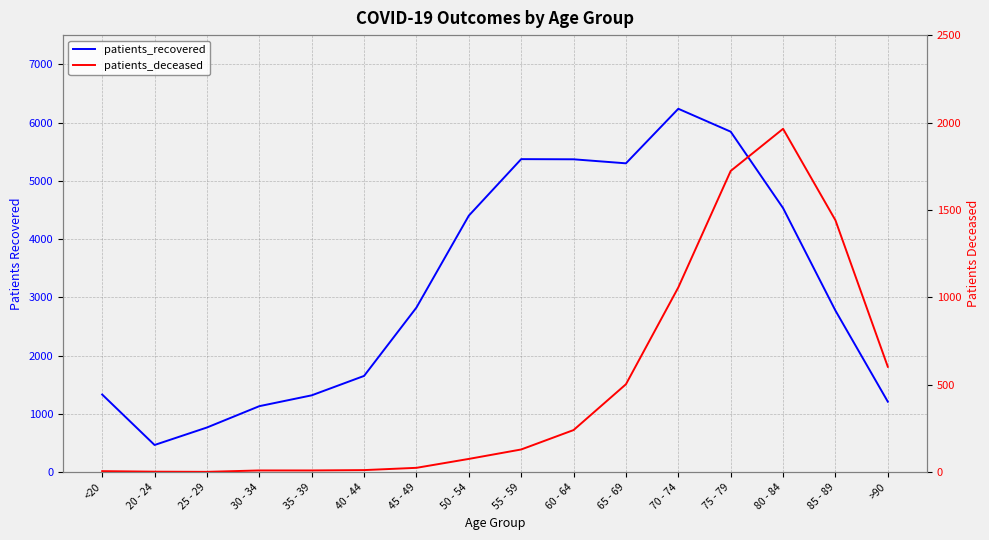

True or false: patients_deceased has a value of 603 at >90.

True